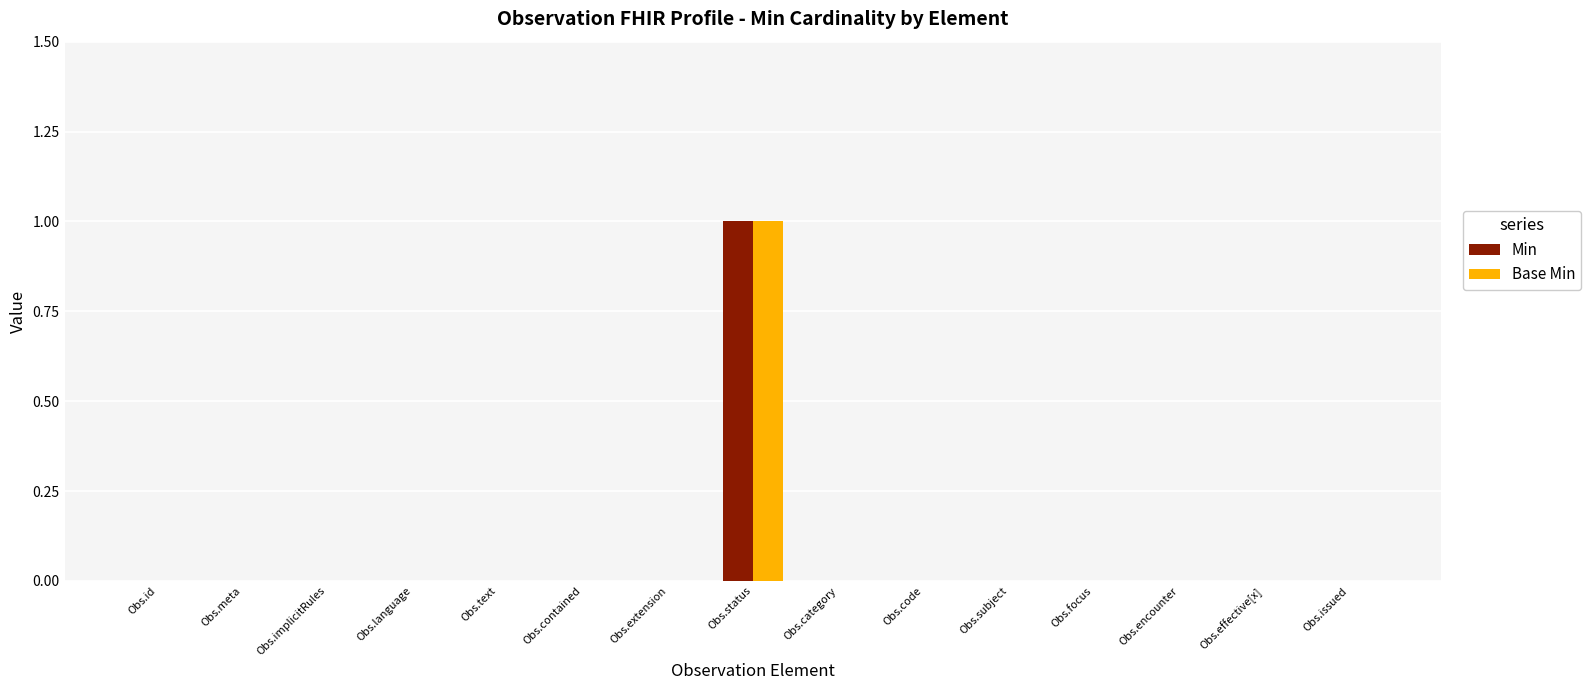

How many Base Min values are between 0 and 1?

15